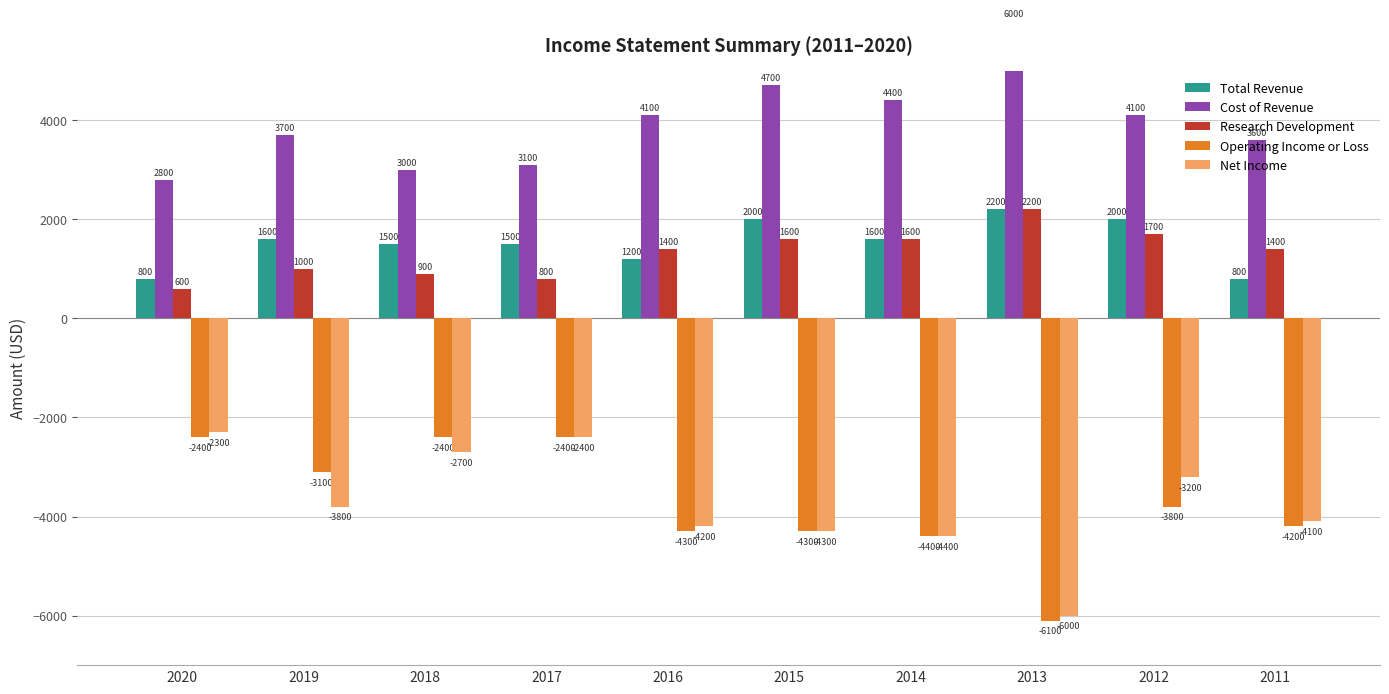

How many values in the Cost of Revenue series exceed 4100?

3